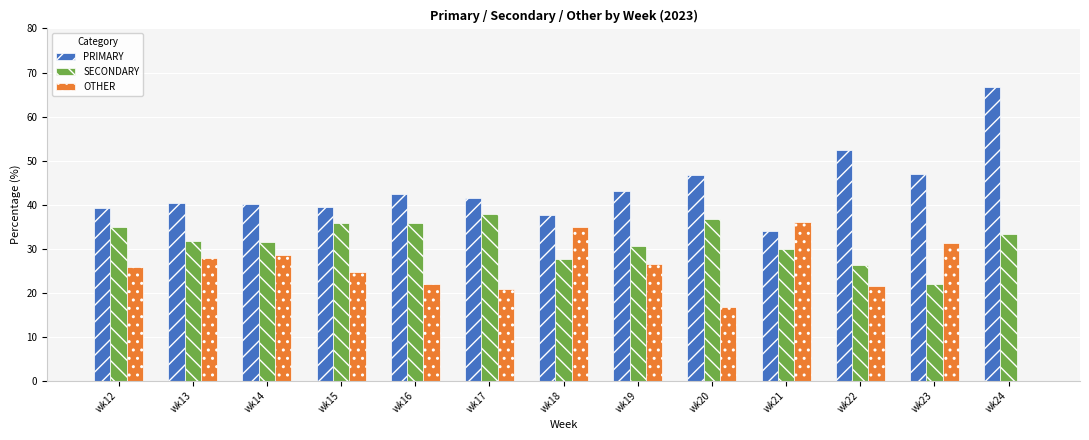

Are the bars horizontal?

No